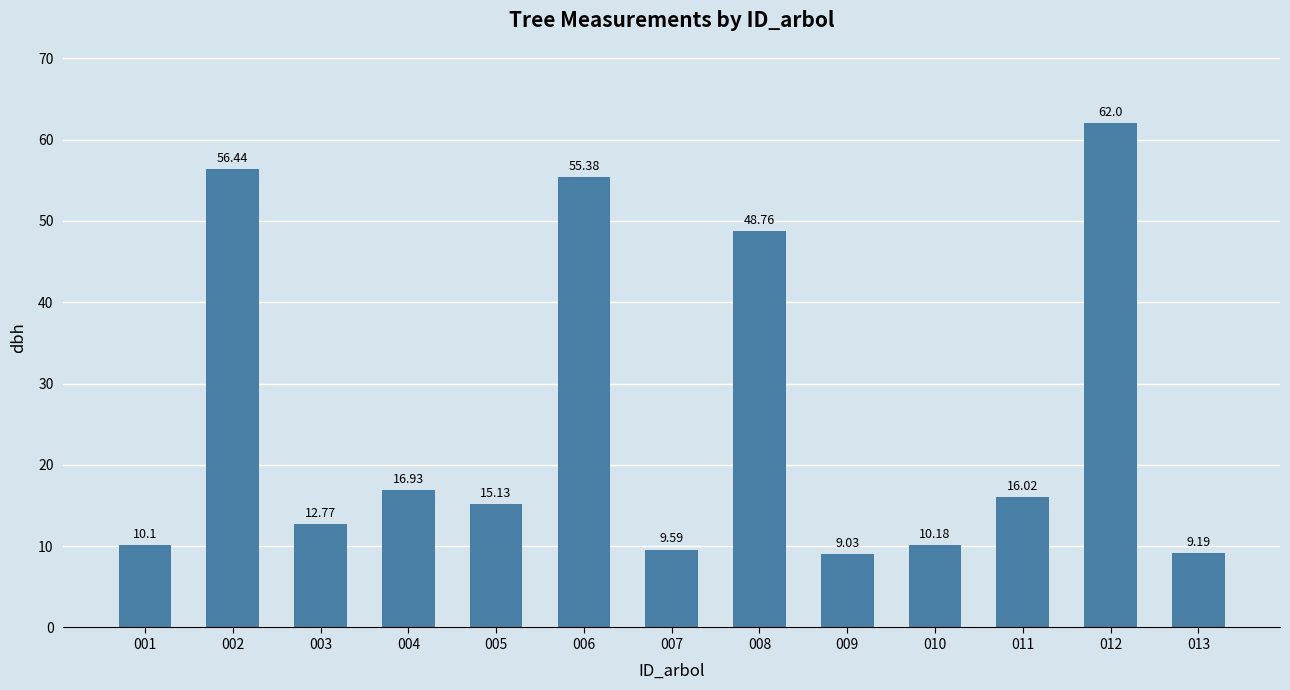

How many values are below 15?

6